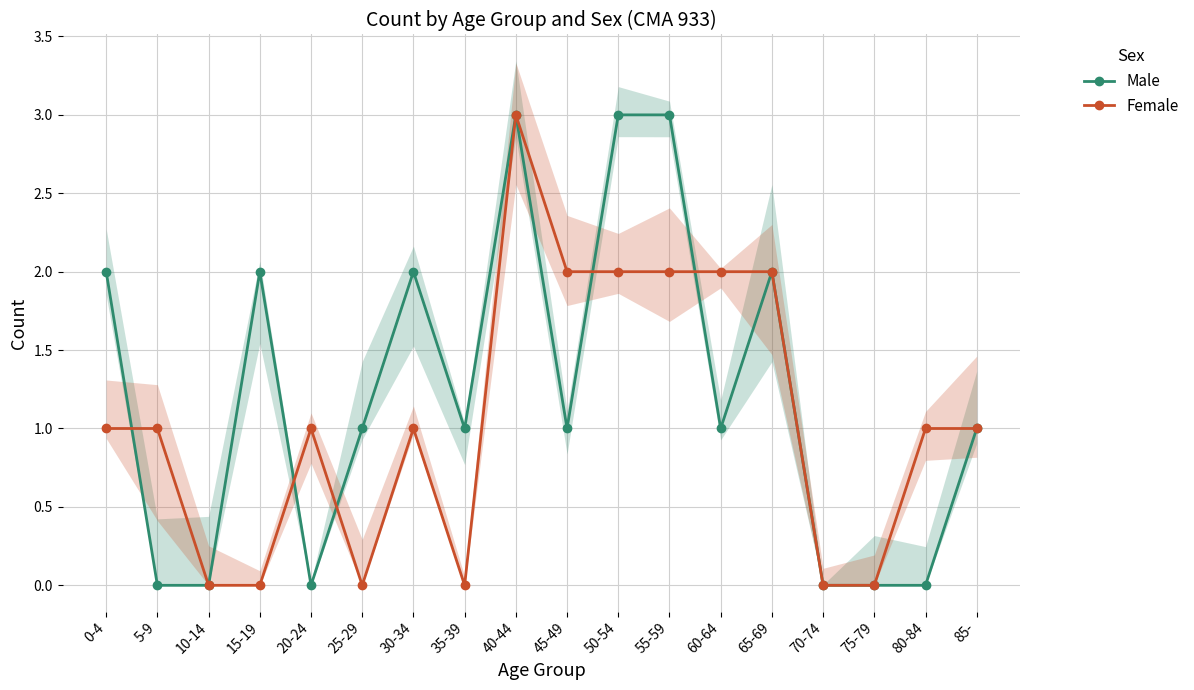

What is the total value across all series at 80-84?

1